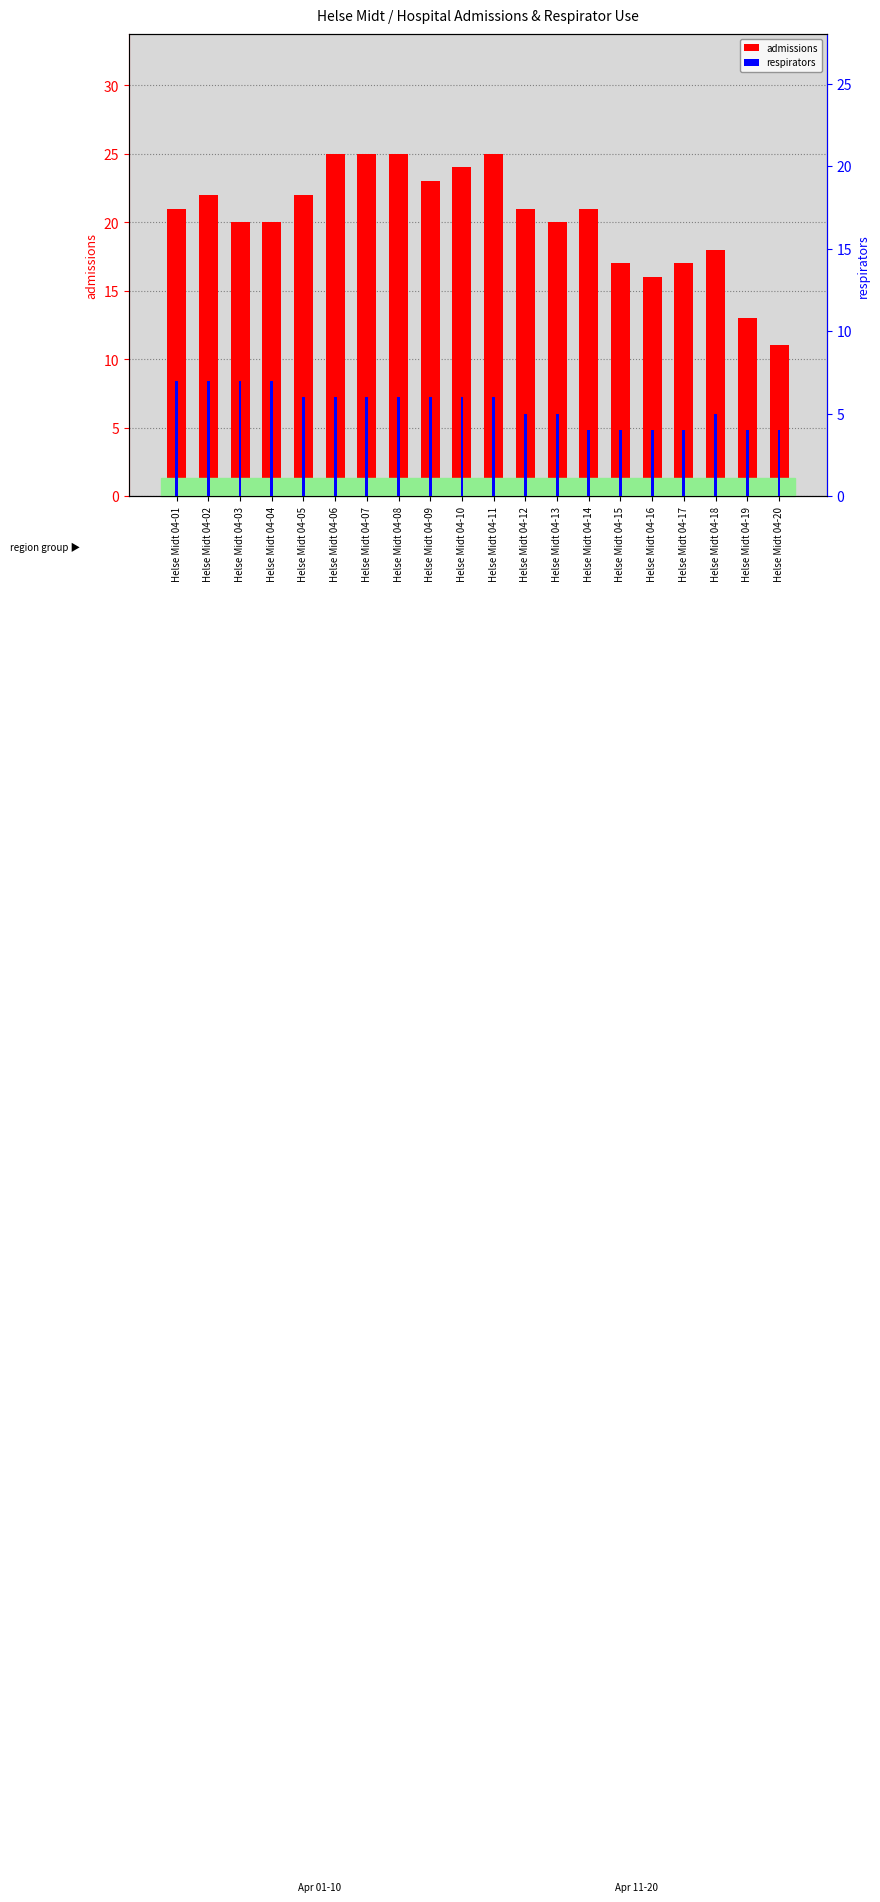

Reading left to right, list all the values displayed in this chart.

admissions: Helse Midt 04-01=21	Helse Midt 04-02=22	Helse Midt 04-03=20	Helse Midt 04-04=20	Helse Midt 04-05=22	Helse Midt 04-06=25	Helse Midt 04-07=25	Helse Midt 04-08=25	Helse Midt 04-09=23	Helse Midt 04-10=24	Helse Midt 04-11=25	Helse Midt 04-12=21	Helse Midt 04-13=20	Helse Midt 04-14=21	Helse Midt 04-15=17	Helse Midt 04-16=16	Helse Midt 04-17=17	Helse Midt 04-18=18	Helse Midt 04-19=13	Helse Midt 04-20=11
respirators: Helse Midt 04-01=7	Helse Midt 04-02=7	Helse Midt 04-03=7	Helse Midt 04-04=7	Helse Midt 04-05=6	Helse Midt 04-06=6	Helse Midt 04-07=6	Helse Midt 04-08=6	Helse Midt 04-09=6	Helse Midt 04-10=6	Helse Midt 04-11=6	Helse Midt 04-12=5	Helse Midt 04-13=5	Helse Midt 04-14=4	Helse Midt 04-15=4	Helse Midt 04-16=4	Helse Midt 04-17=4	Helse Midt 04-18=5	Helse Midt 04-19=4	Helse Midt 04-20=4